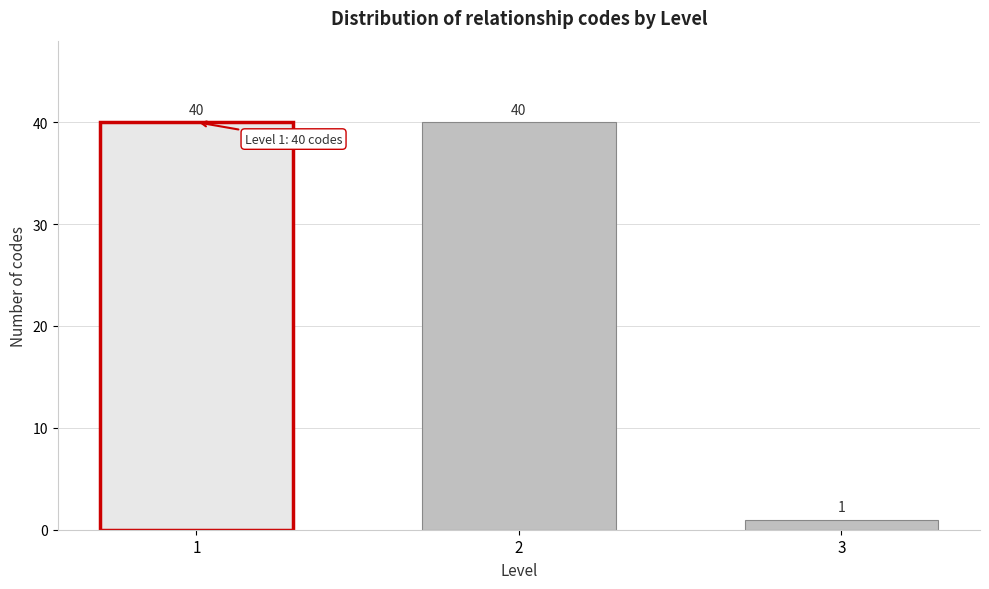

Reading left to right, transcribe all the data shown in this chart.

40	40	1